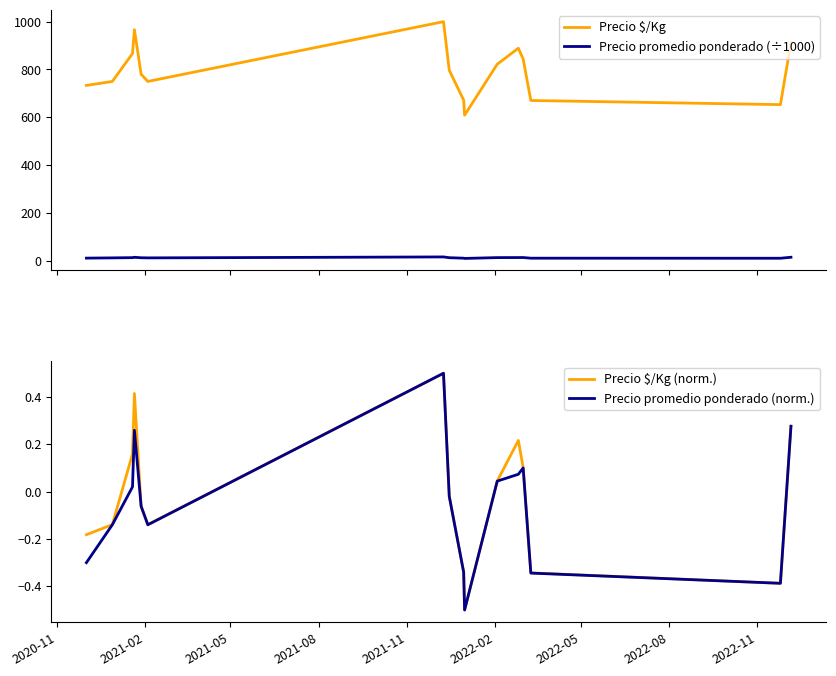

How many lines are shown in the chart?

4